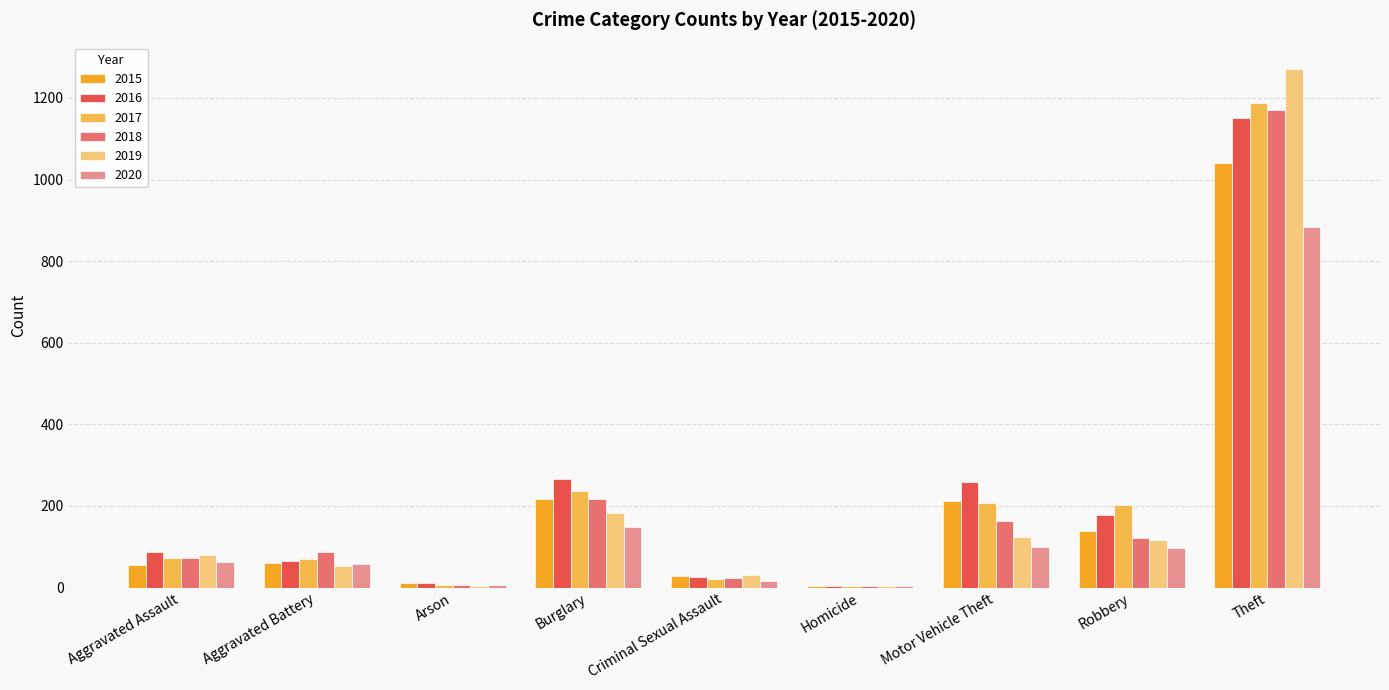

What is the maximum value shown in the chart?

1272